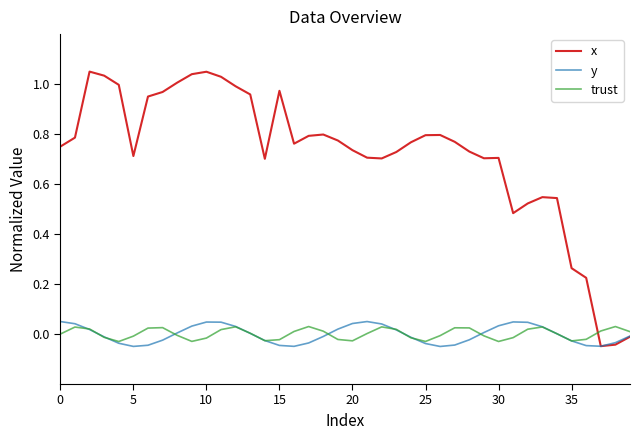

Which series has the largest range (max minus min)?

x